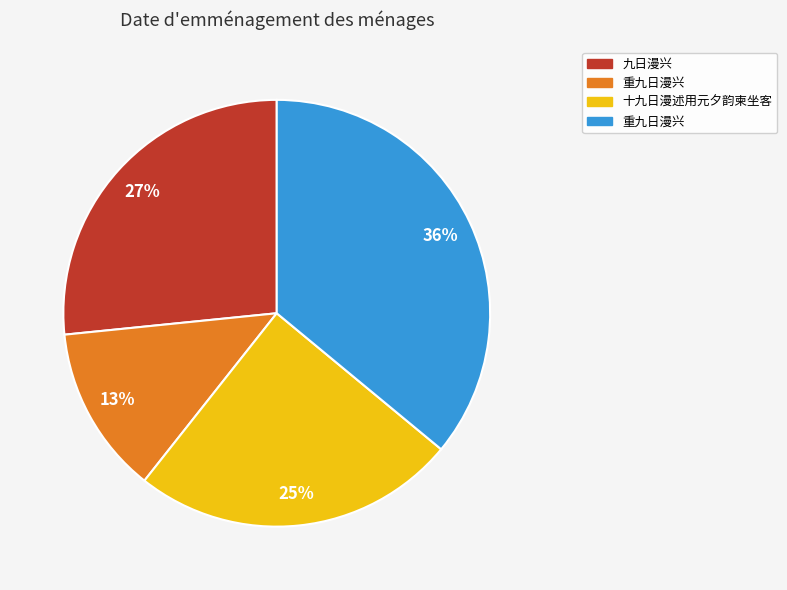

Does any single category account for the majority?

No